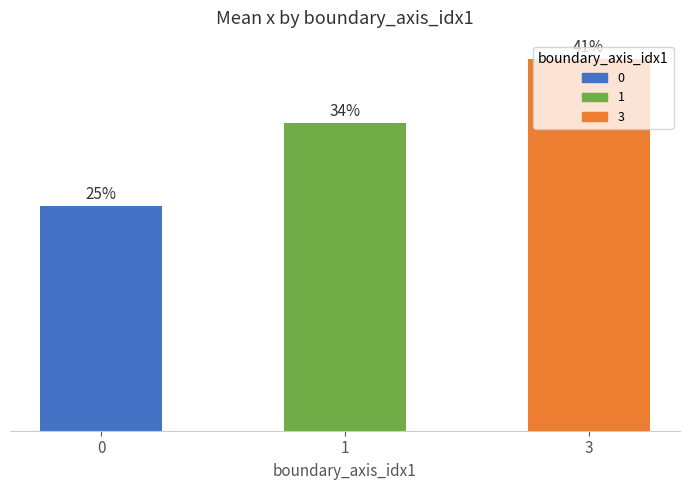

Are the bars horizontal?

No